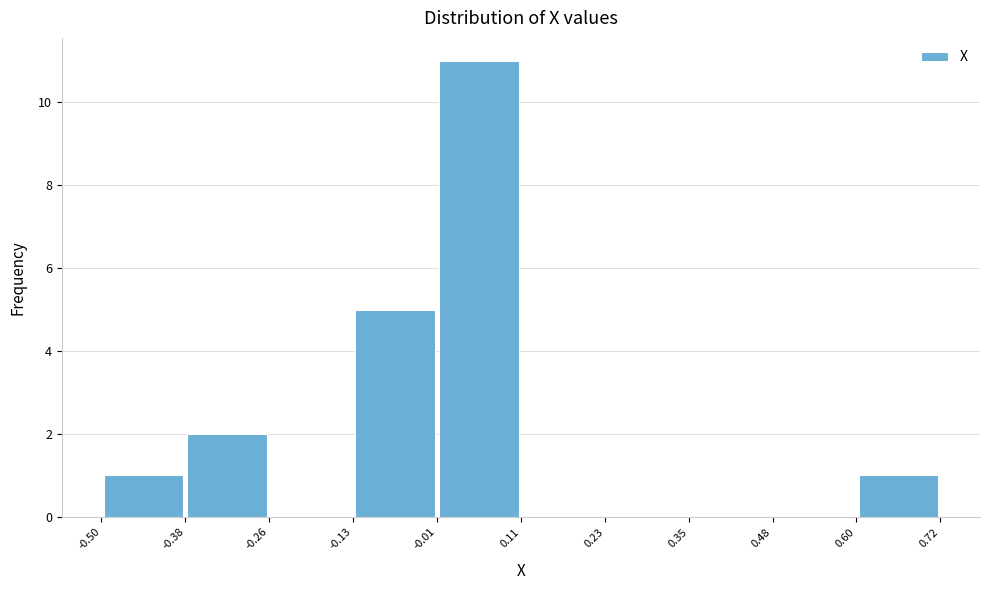

Reading left to right, list every bar in this chart as the range it spans on the x-axis followed by its height. The values are not printed on the chart, so give them approximately, as read against the axis.

-0.50 to -0.38: 1
-0.38 to -0.26: 2
-0.26 to -0.13: 0
-0.13 to -0.01: 5
-0.01 to 0.11: 11
0.11 to 0.23: 0
0.23 to 0.35: 0
0.35 to 0.48: 0
0.48 to 0.60: 0
0.60 to 0.72: 1